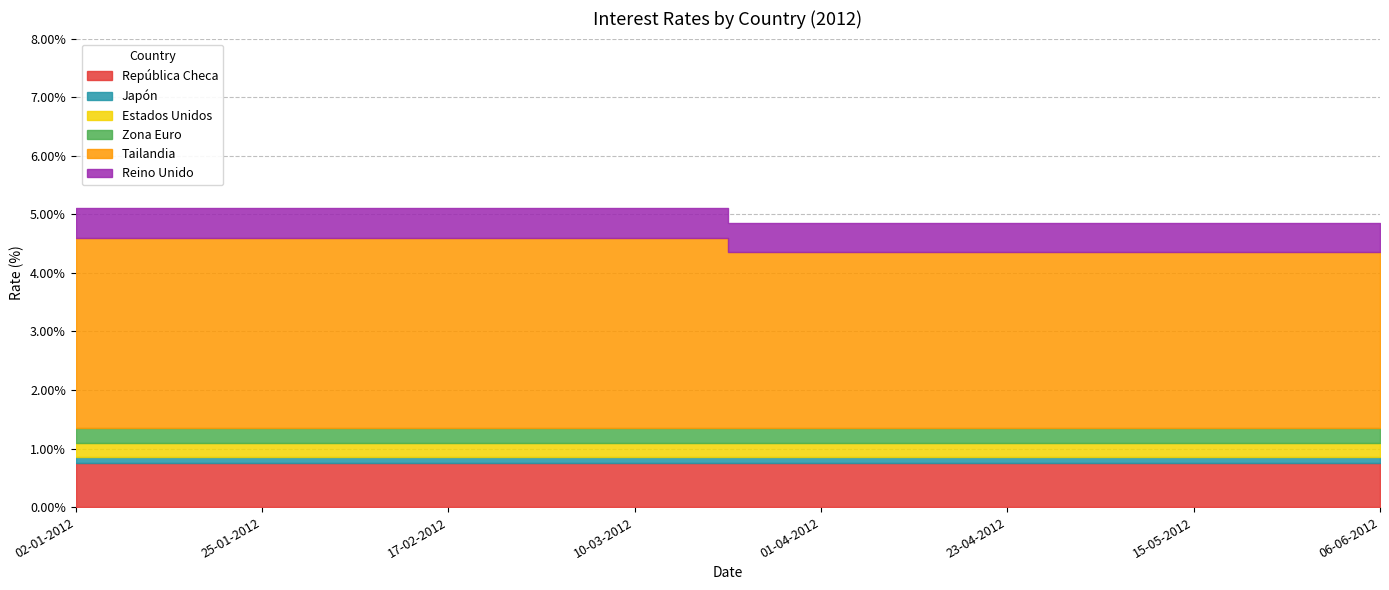

True or false: República Checa and Tailandia intersect in this chart.

False